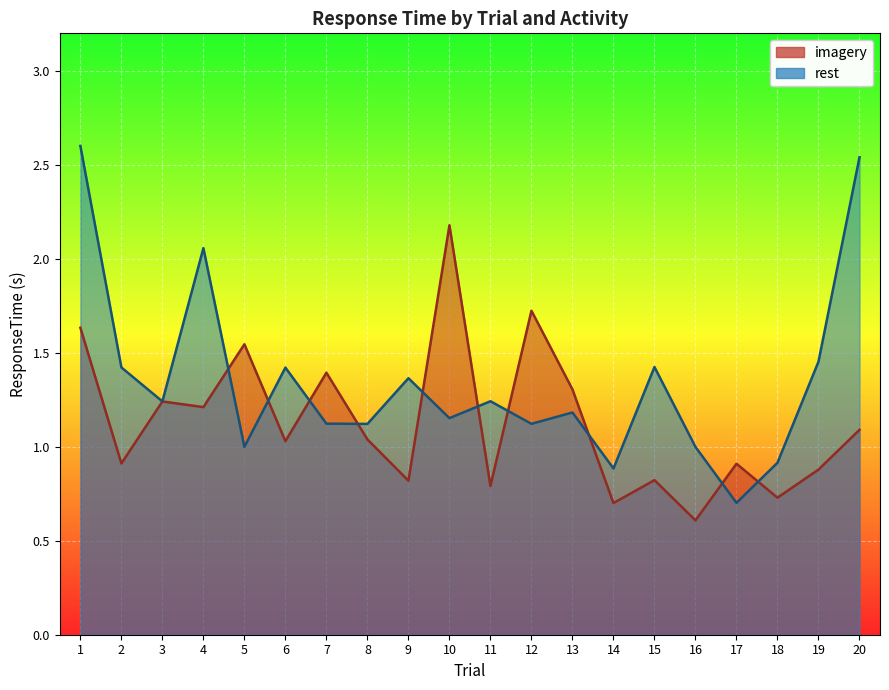

Is the value of rest at 20 greater than the value of imagery at 2?

Yes